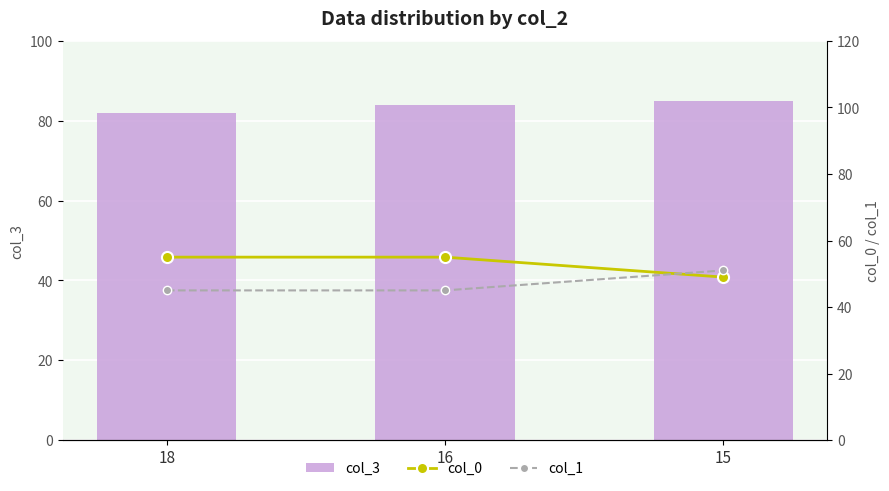

List the series in order of their peak value, highest first.

col_3, col_0, col_1